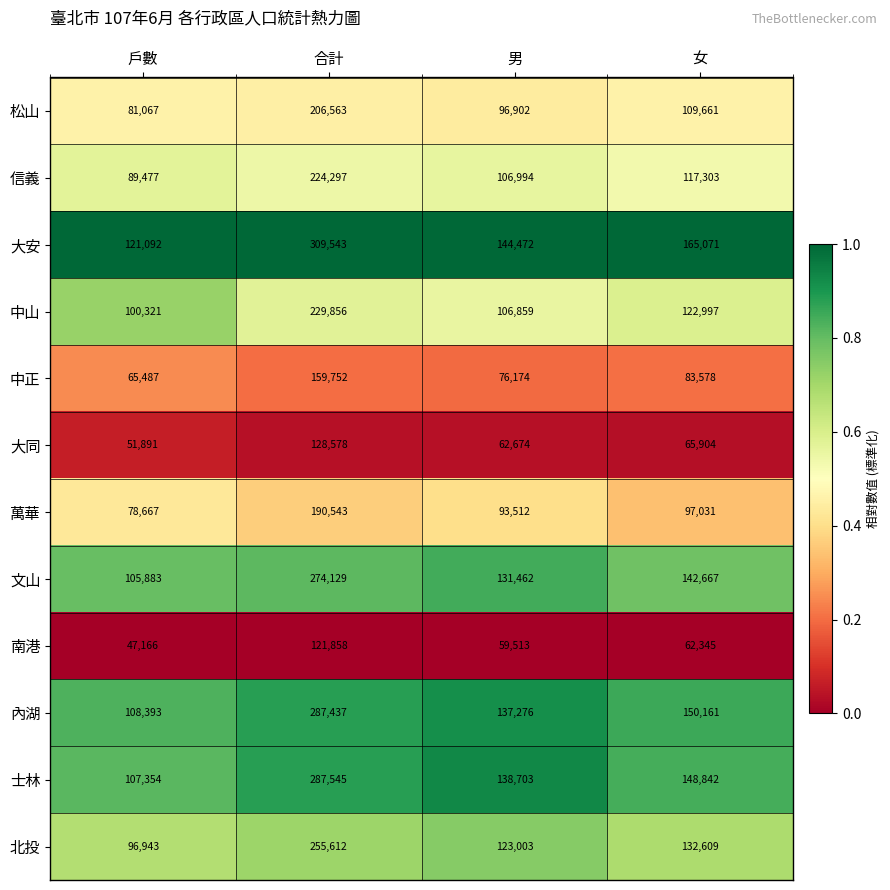

What is the sum of the 大安 values at 戶數 and 男?

265564